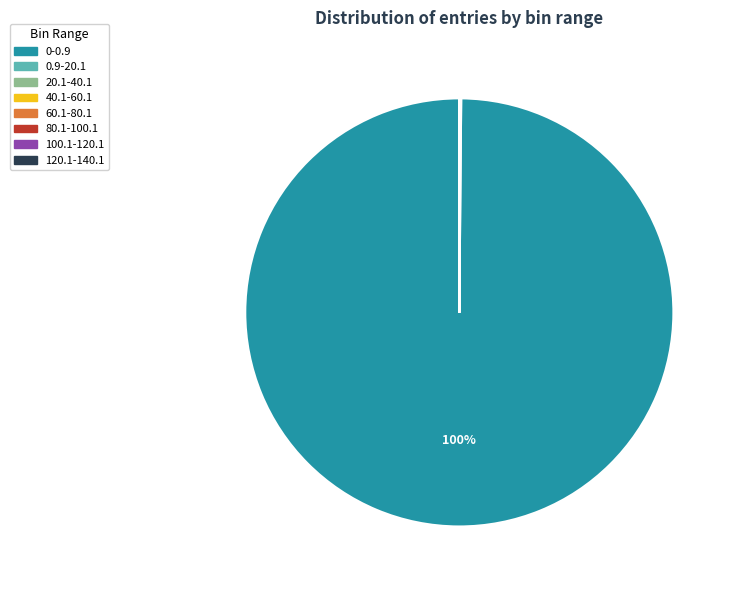

Which slice represents more than half of the pie?

0-0.9